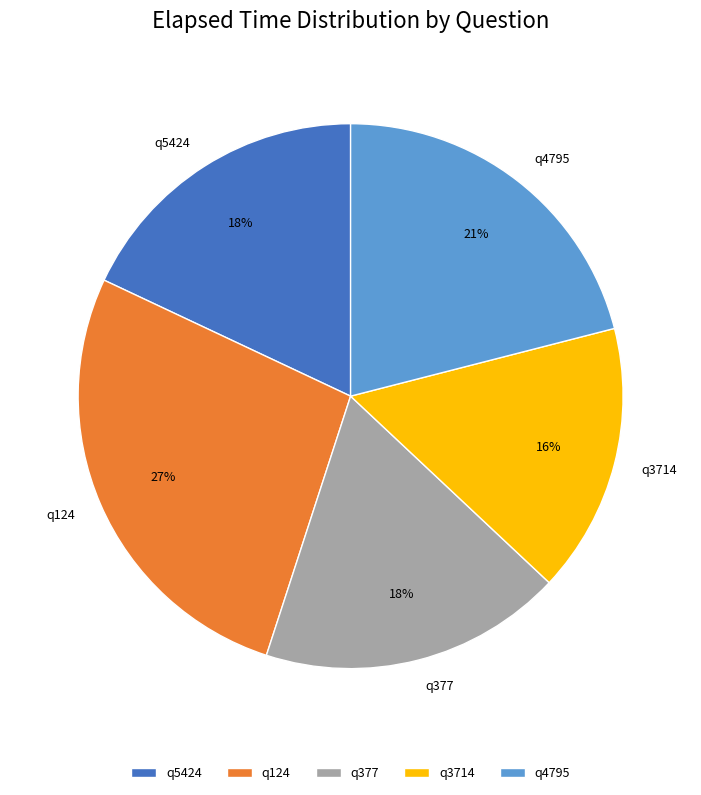

Is it true that q4795 is 21% of the pie?

True